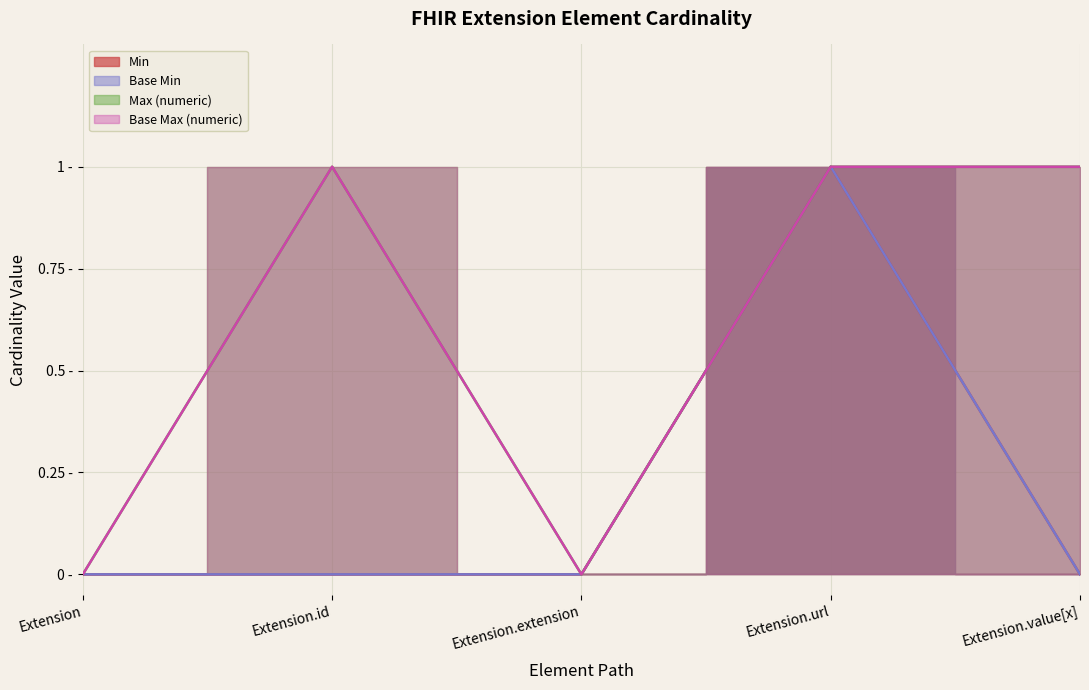

Reading right to left, extract all data points from this chart.

Min: Extension.value[x]=0	Extension.url=1	Extension.extension=0	Extension.id=0	Extension=0
Max_numeric: Extension.value[x]=1	Extension.url=1	Extension.extension=0	Extension.id=1	Extension=0
Base Min: Extension.value[x]=0	Extension.url=1	Extension.extension=0	Extension.id=0	Extension=0
Base Max_numeric: Extension.value[x]=1	Extension.url=1	Extension.extension=0	Extension.id=1	Extension=0